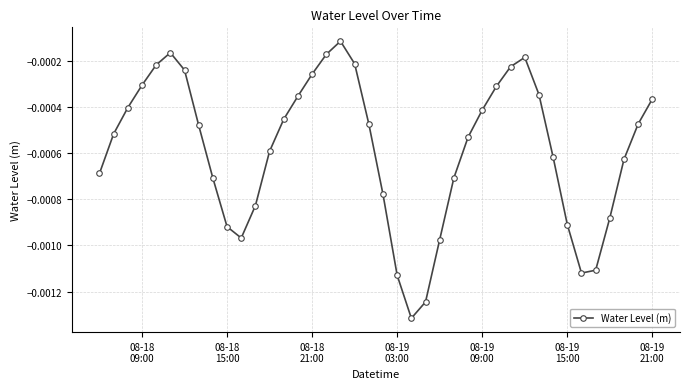

How many points are lower than both their immediate neighbors (excluding endpoints)?

3